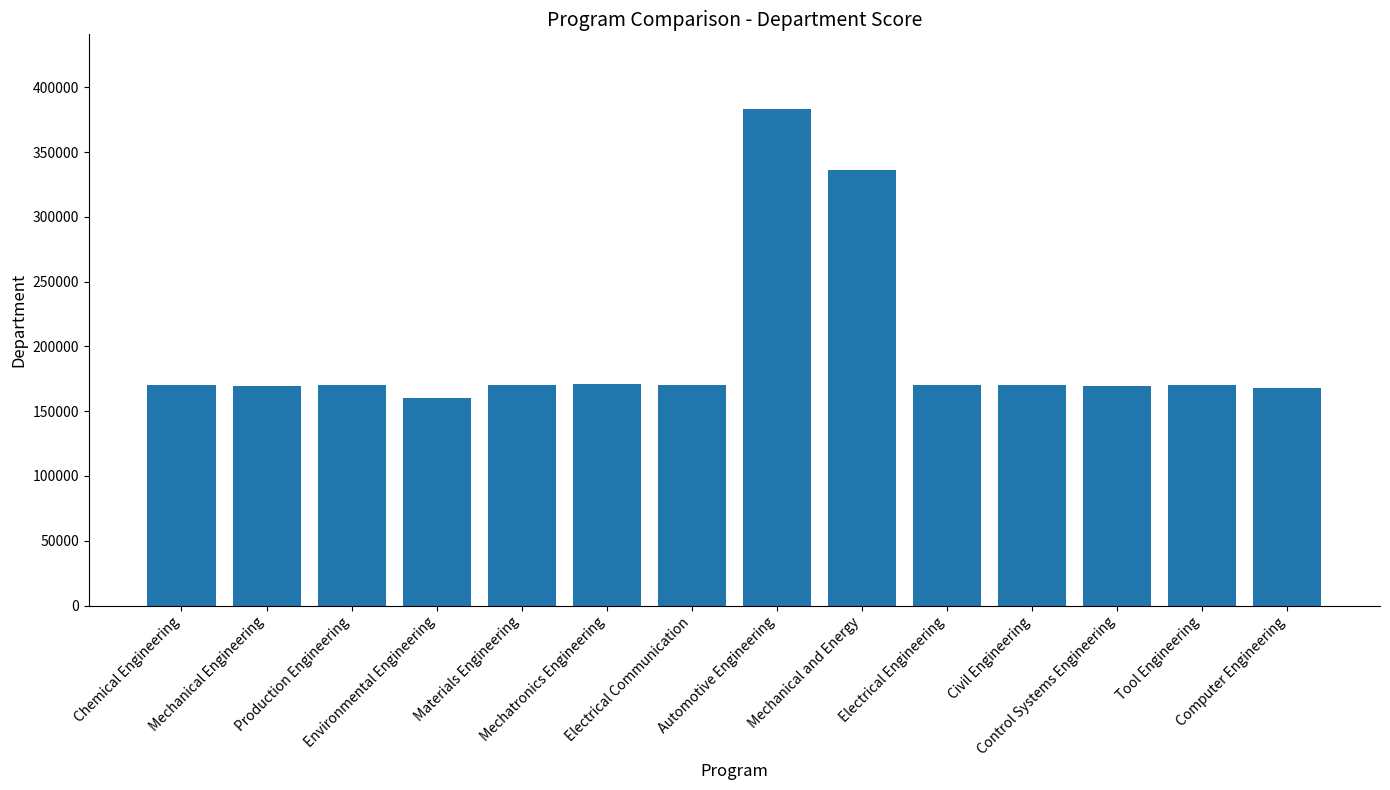

Count the number of data series in this chart.

1